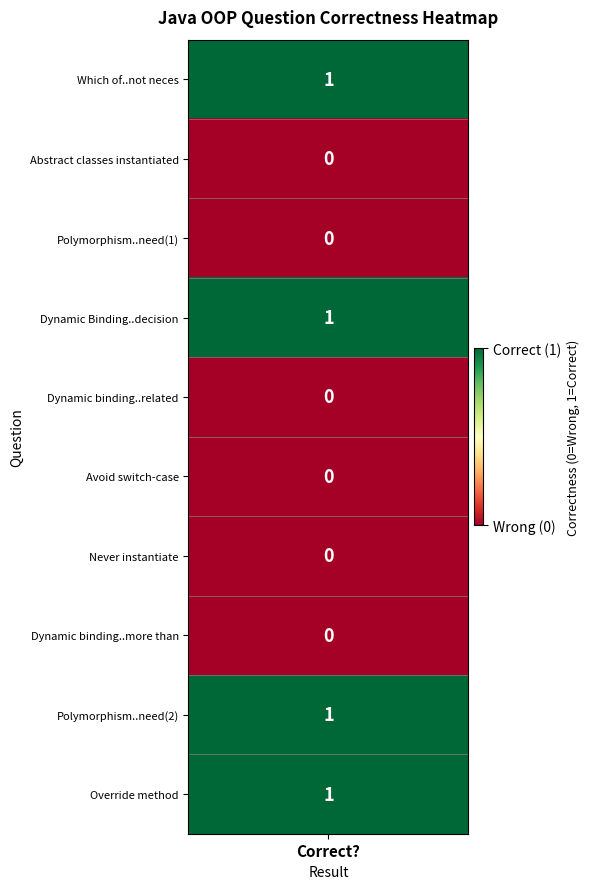

Reading left to right, transcribe all the data shown in this chart.

1	0	0	1	0	0	0	0	1	1